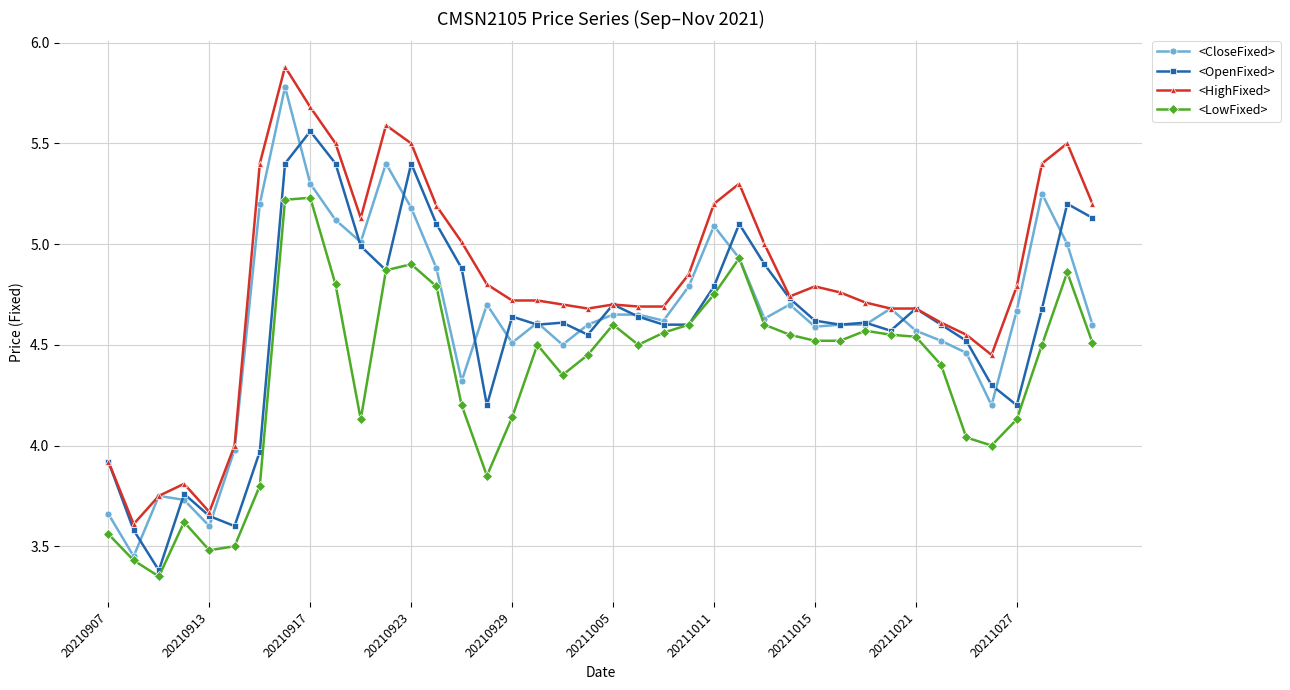

Does the chart display data point markers on the line(s)?

Yes